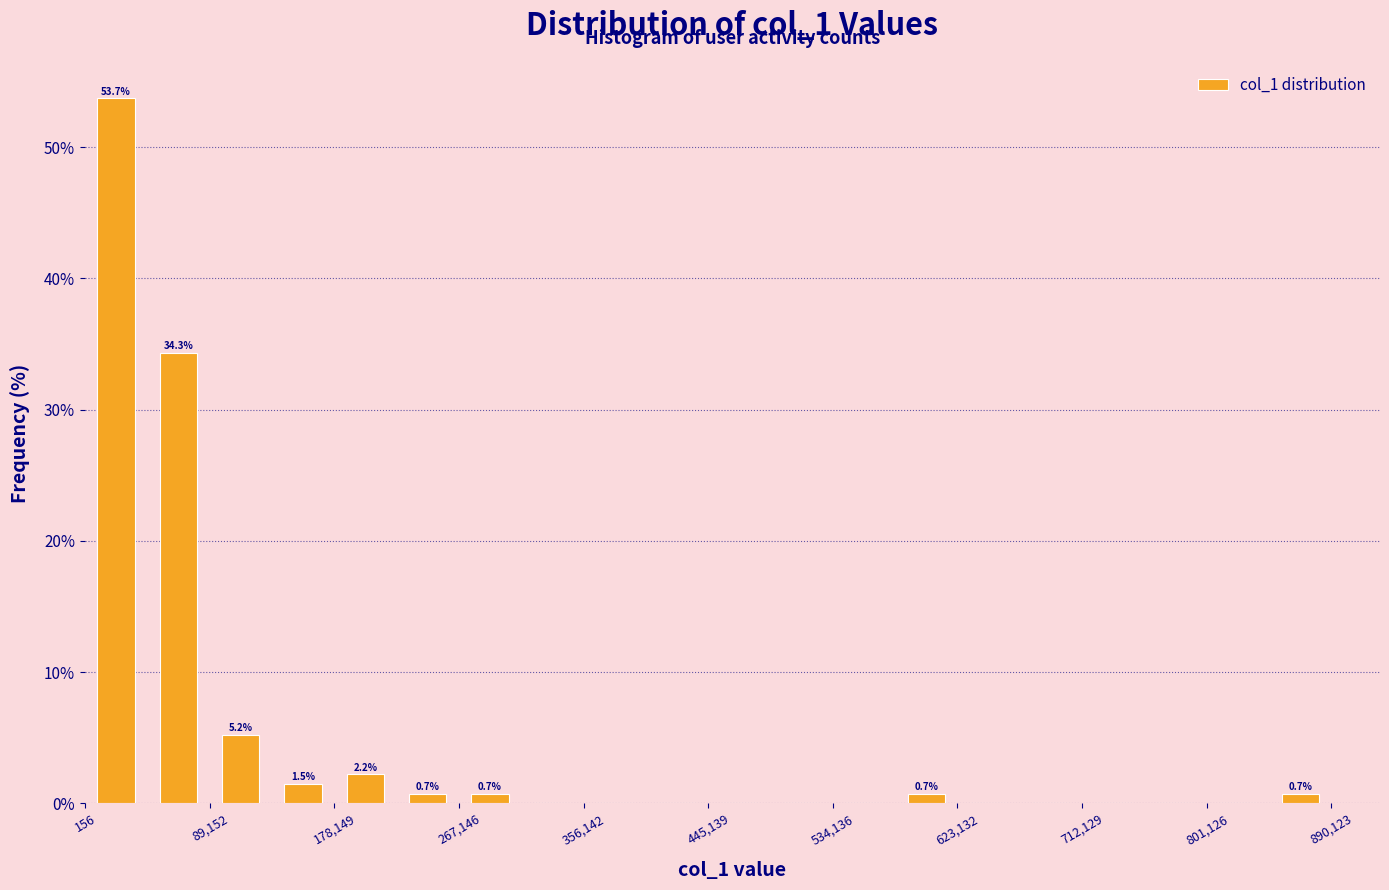

Over which range of the x-axis is the bar tallest?

0 to 40000